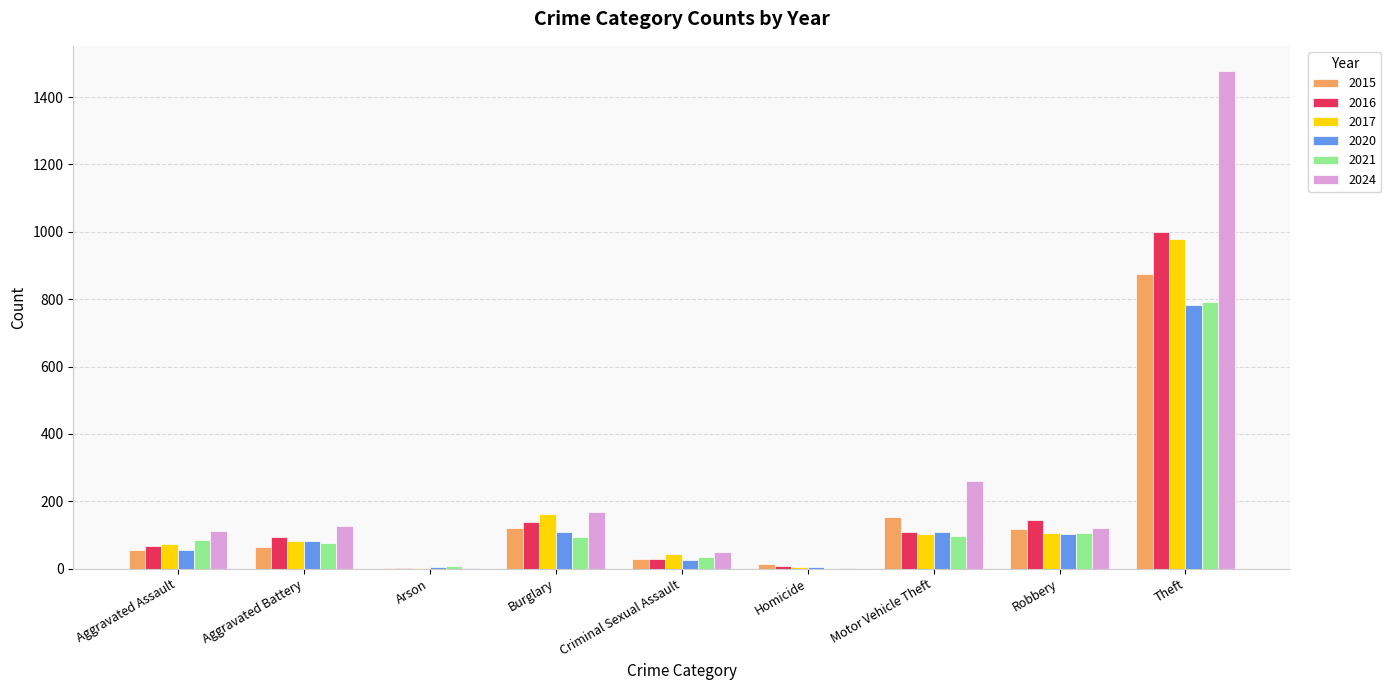

The value of 2021 at Robbery is 105. True or false?

True